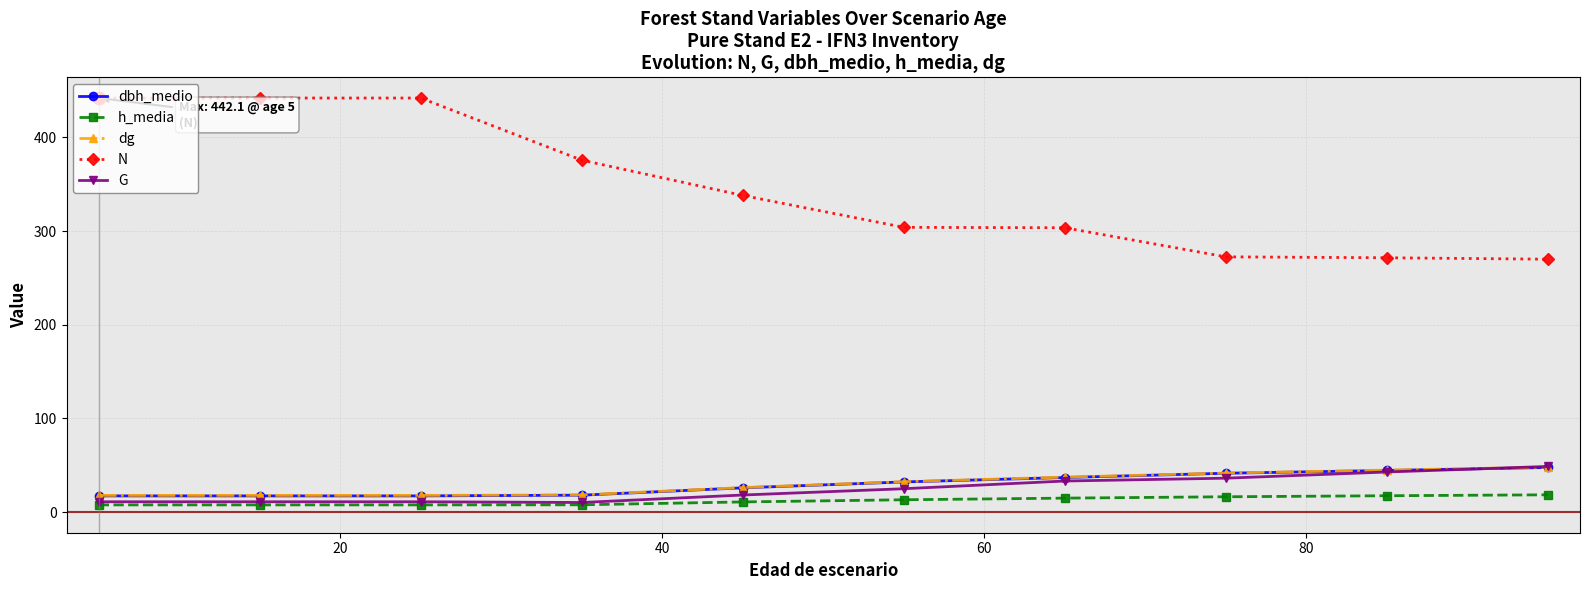

At how many categories does at least one series exceed 106?

10